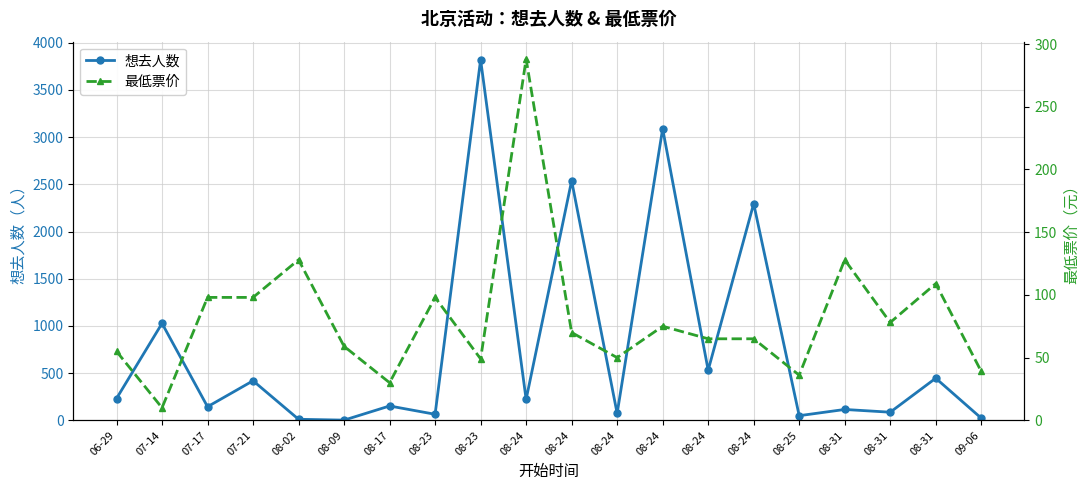

How many values in the 想去人数 series exceed 222?

9